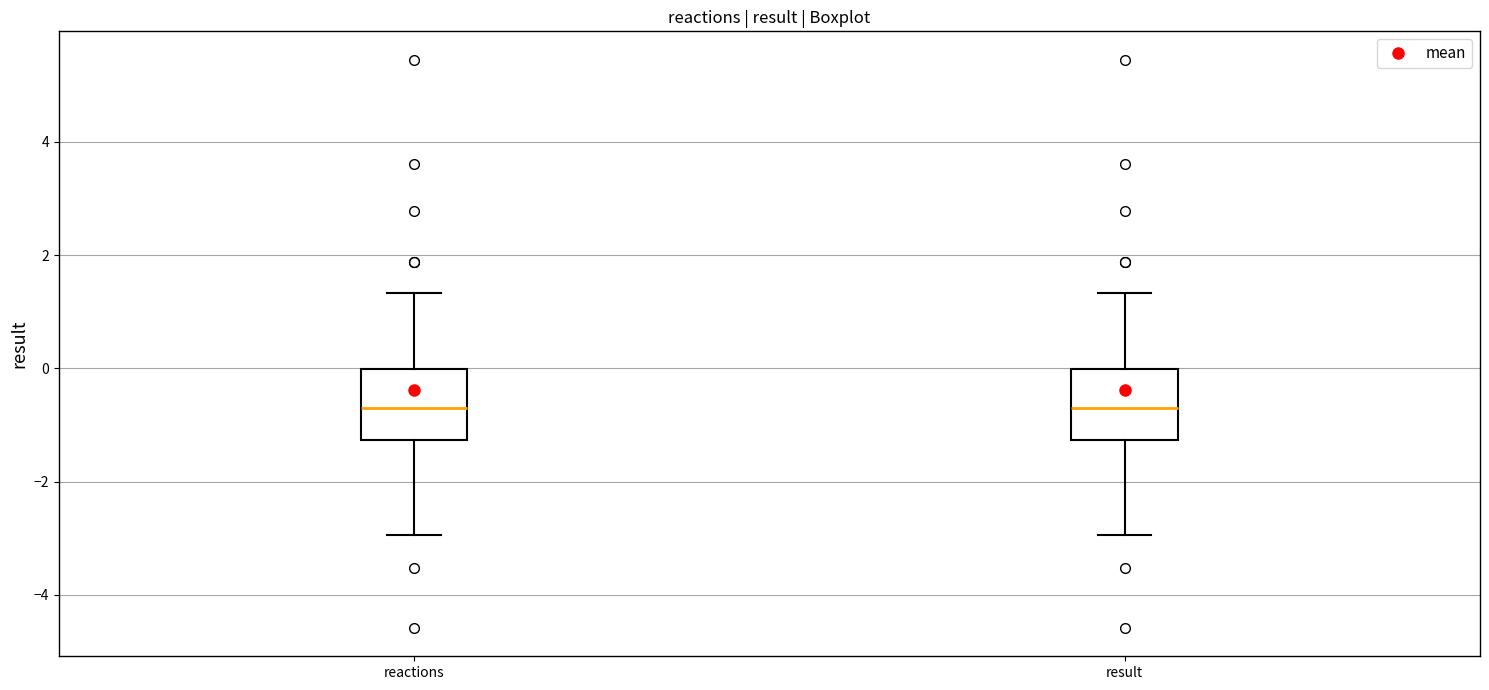

Where does the upper whisker of the box for reactions end on the y-axis? The values are not printed on the chart, so give them approximately, as read against the axis.

1.4